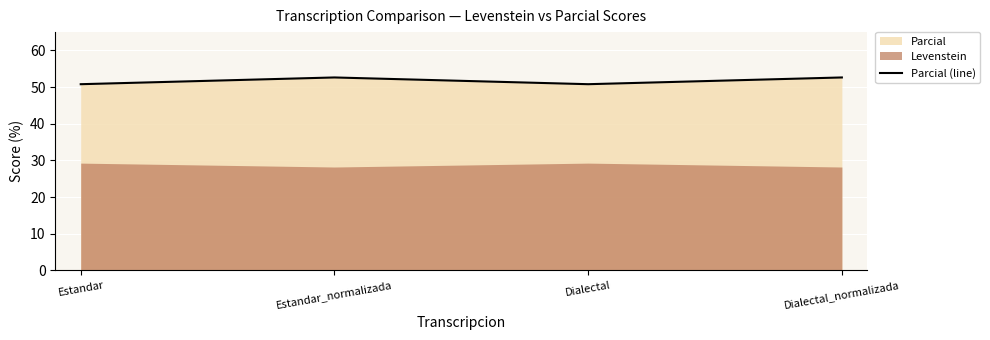

How many points are higher than both their immediate neighbors (excluding endpoints)?

1